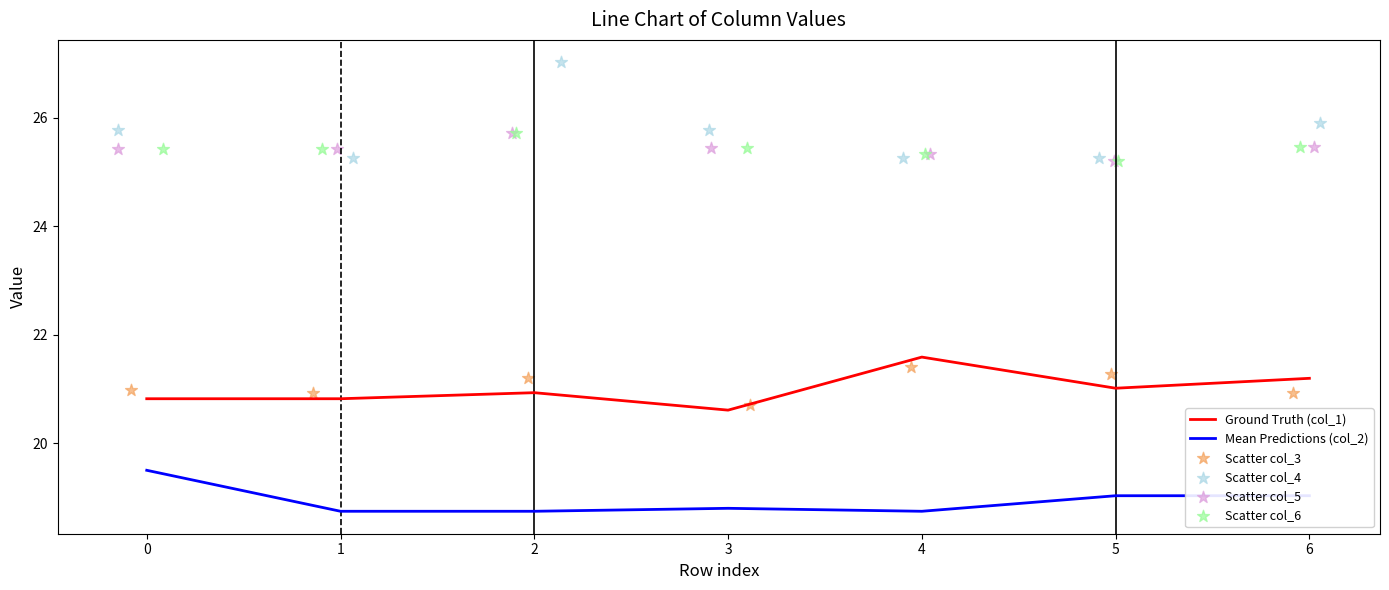

Which series has the largest total across all categories?

Scatter col_4